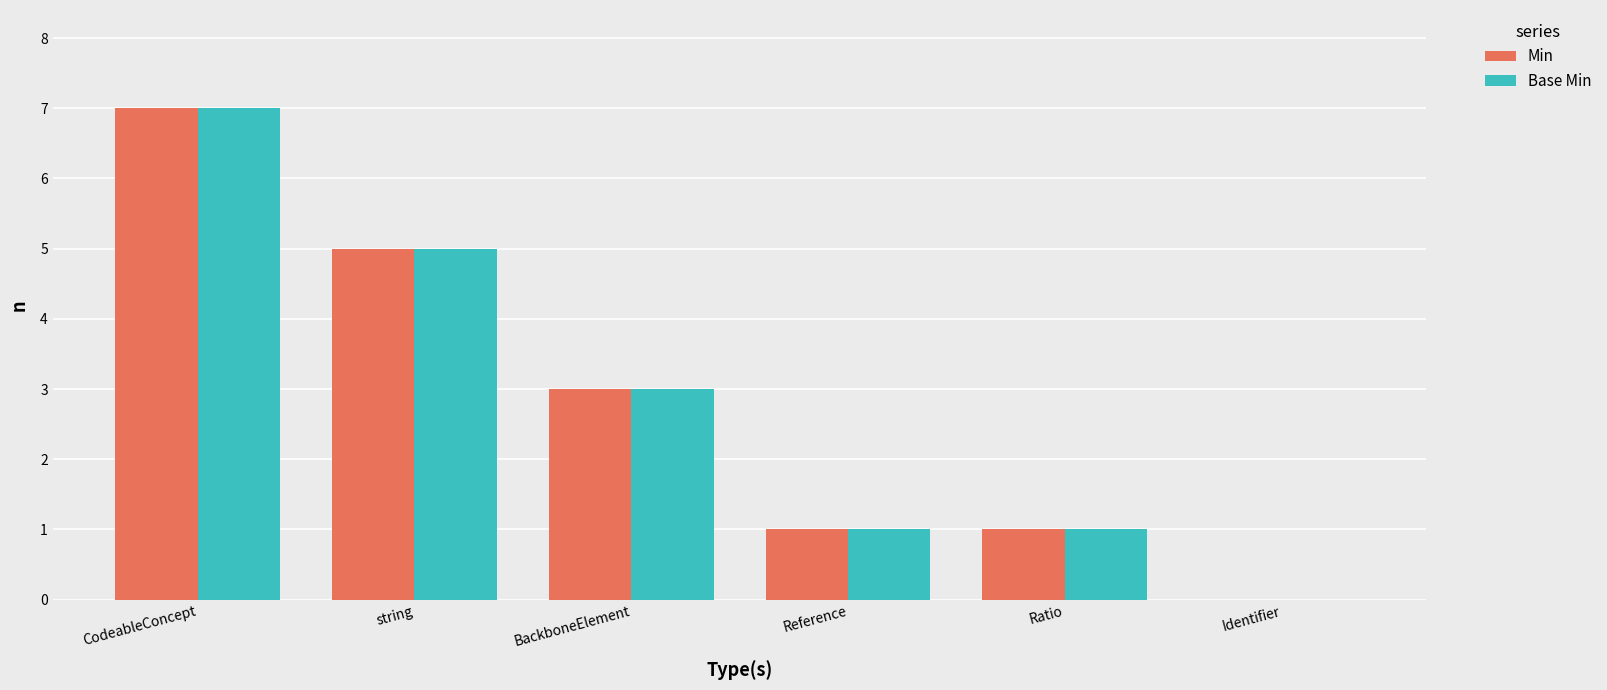

What is the sum of all Min values?

17